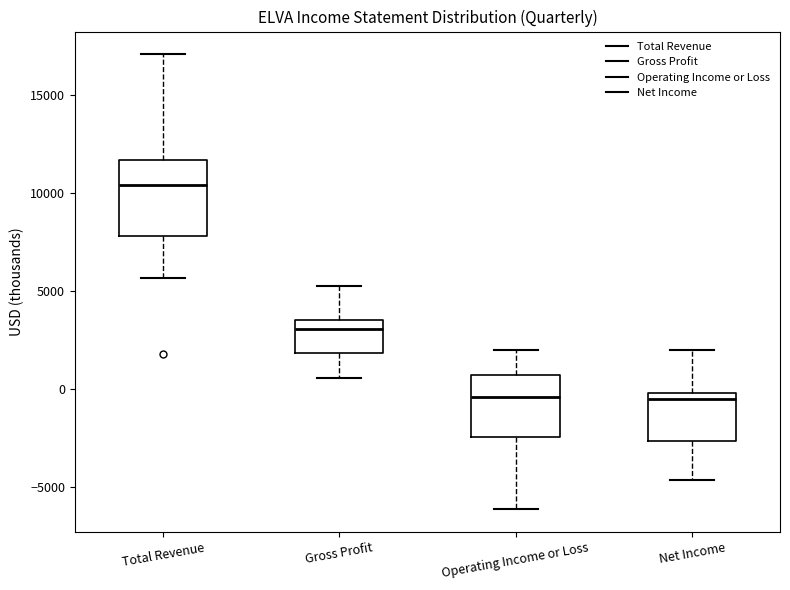

Which box's median line is the highest?

Total Revenue